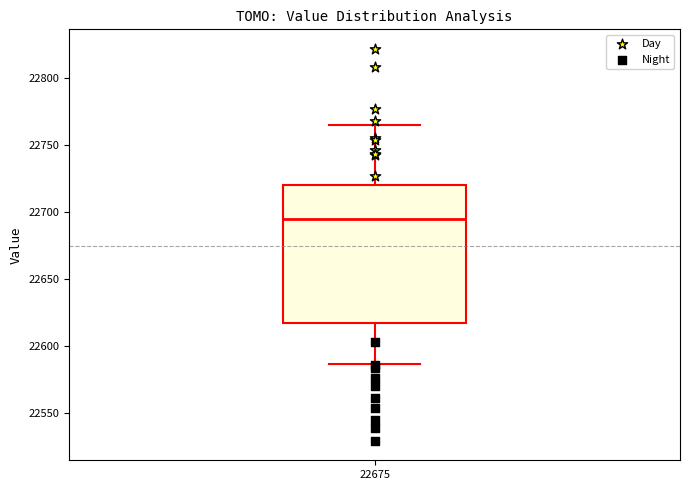

Read this box plot against the y-axis: the position of the median line, the range covered by the box, and the ends of both whiskers. The values are not printed on the chart, so give them approximately, as read against the axis.

median 22695, box 22615 to 22720, whiskers 22585 to 22765